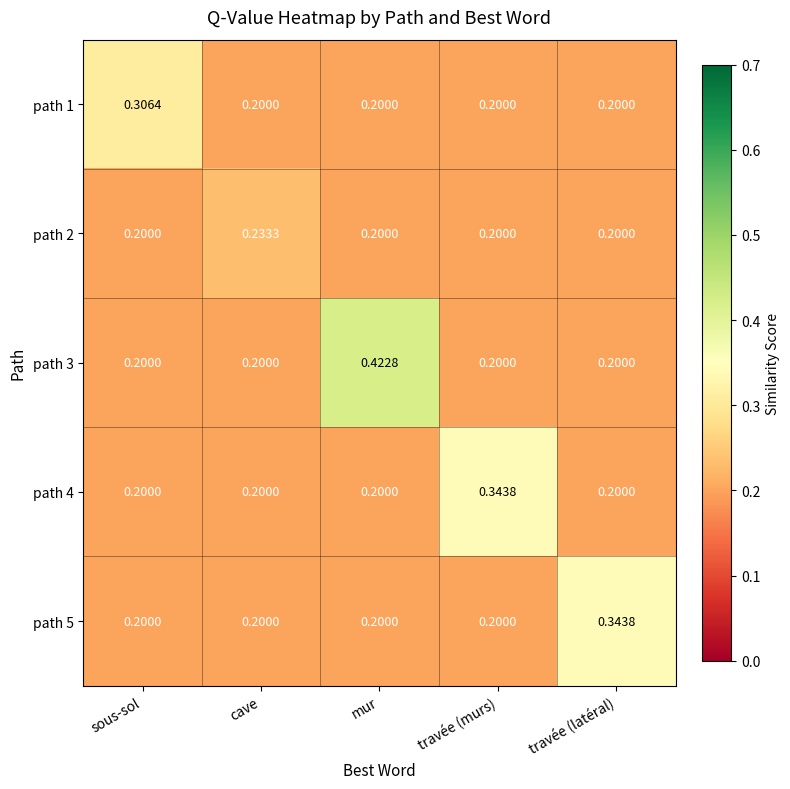

Which label corresponds to the largest value in the chart?

mur